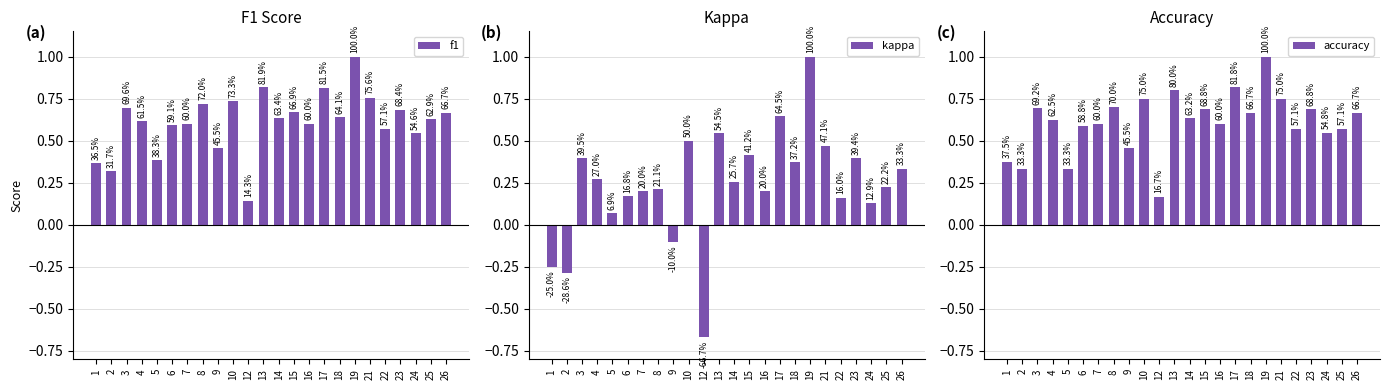

What is the difference between the highest and lowest values at 25?

0.4